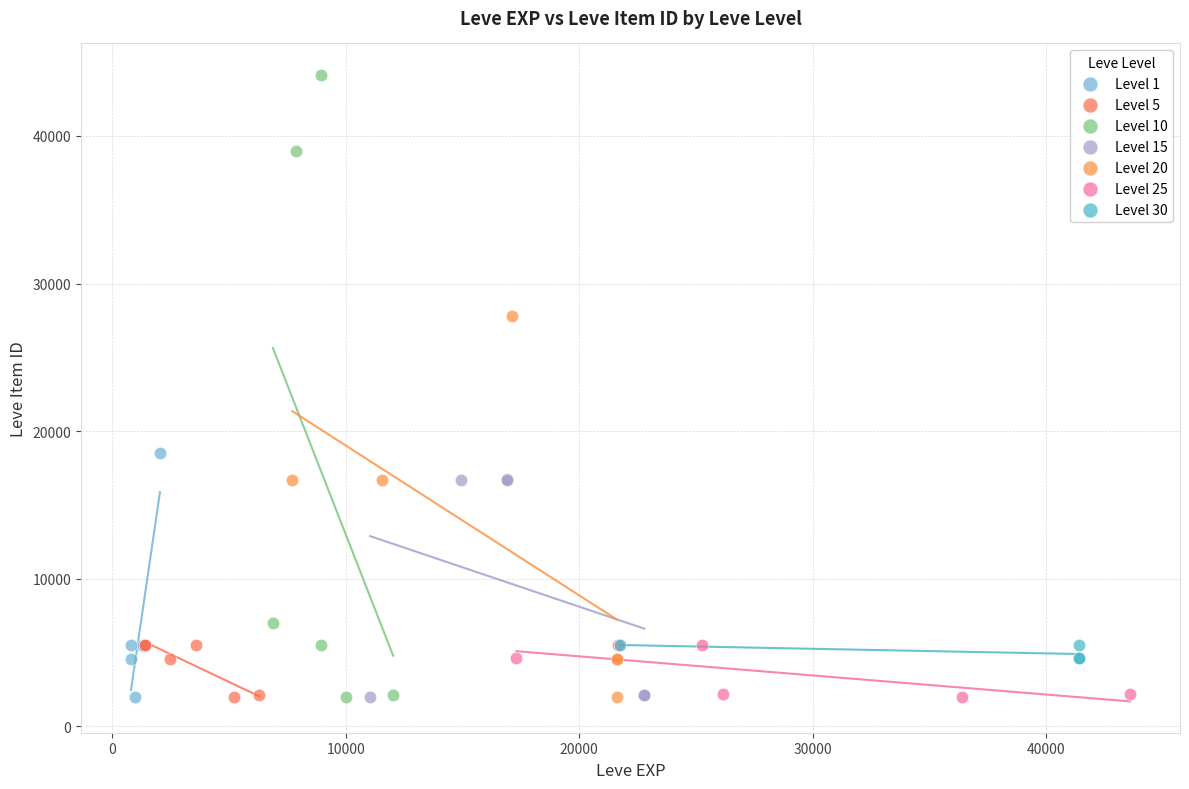

What are all the series names shown in the legend?

Level 1, Level 5, Level 10, Level 15, Level 20, Level 25, Level 30